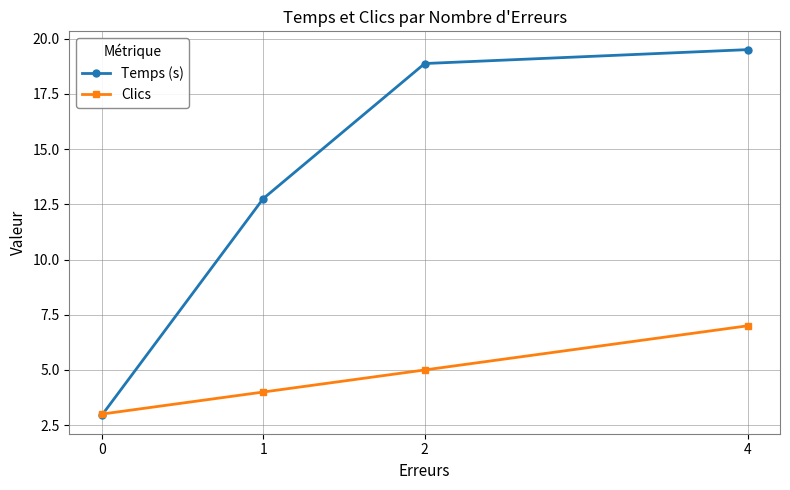

At which category is the sum across all series the highest?

4